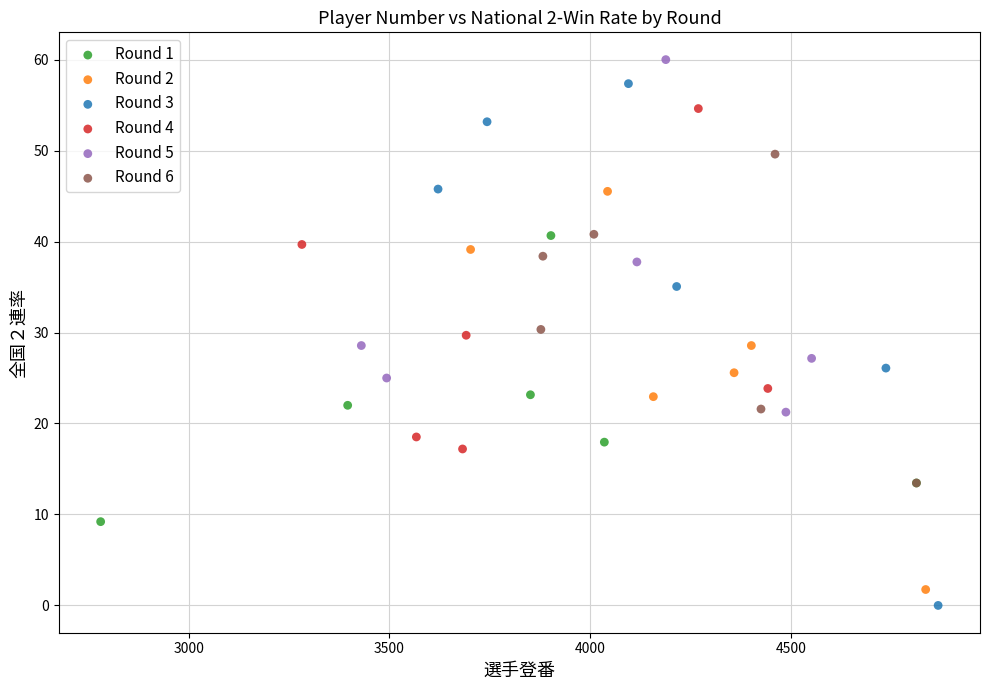

Which series has the widest spread of Y values?

Round 3